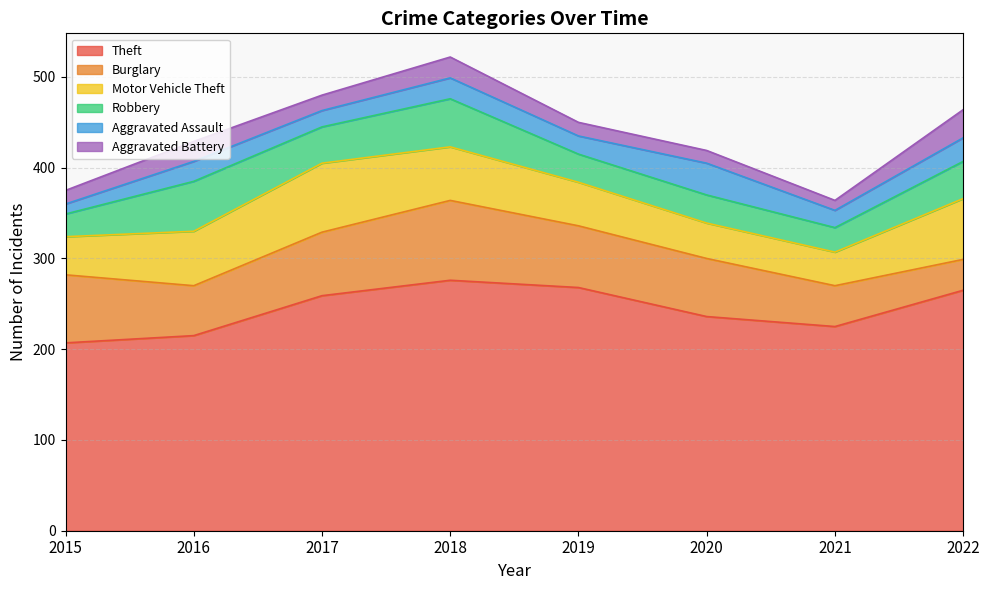

True or false: Theft has more than 0 points higher than both neighbors.

True